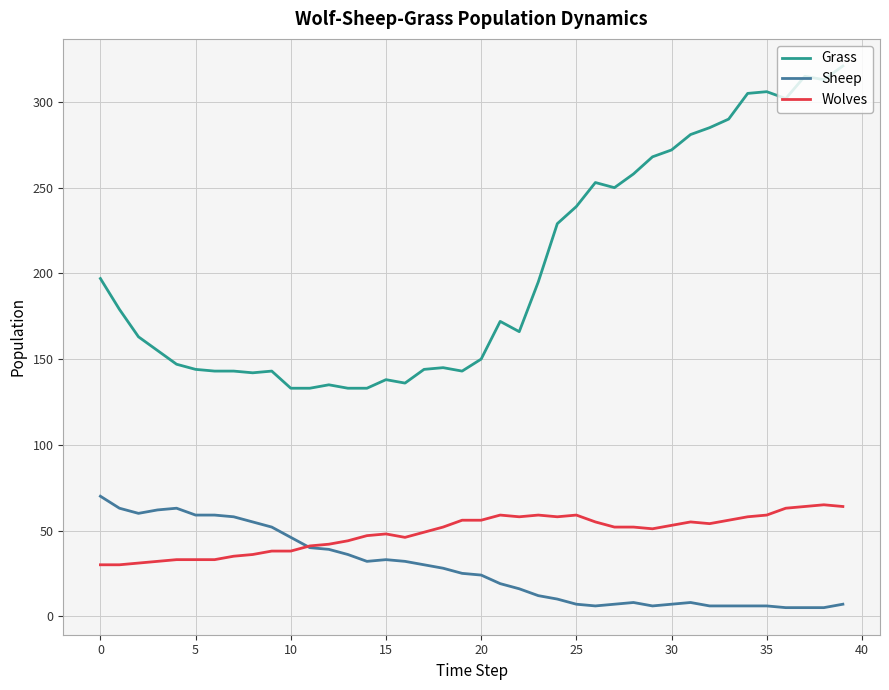

Which series has the largest total across all categories?

Grass